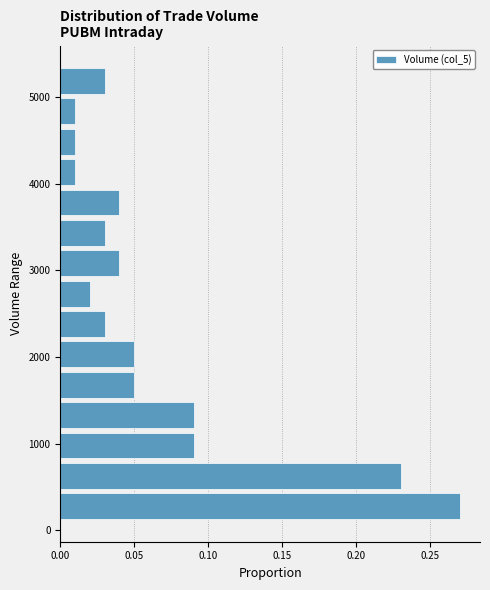

Read against the y-axis, roughly where is the centre of the longest bar?

300